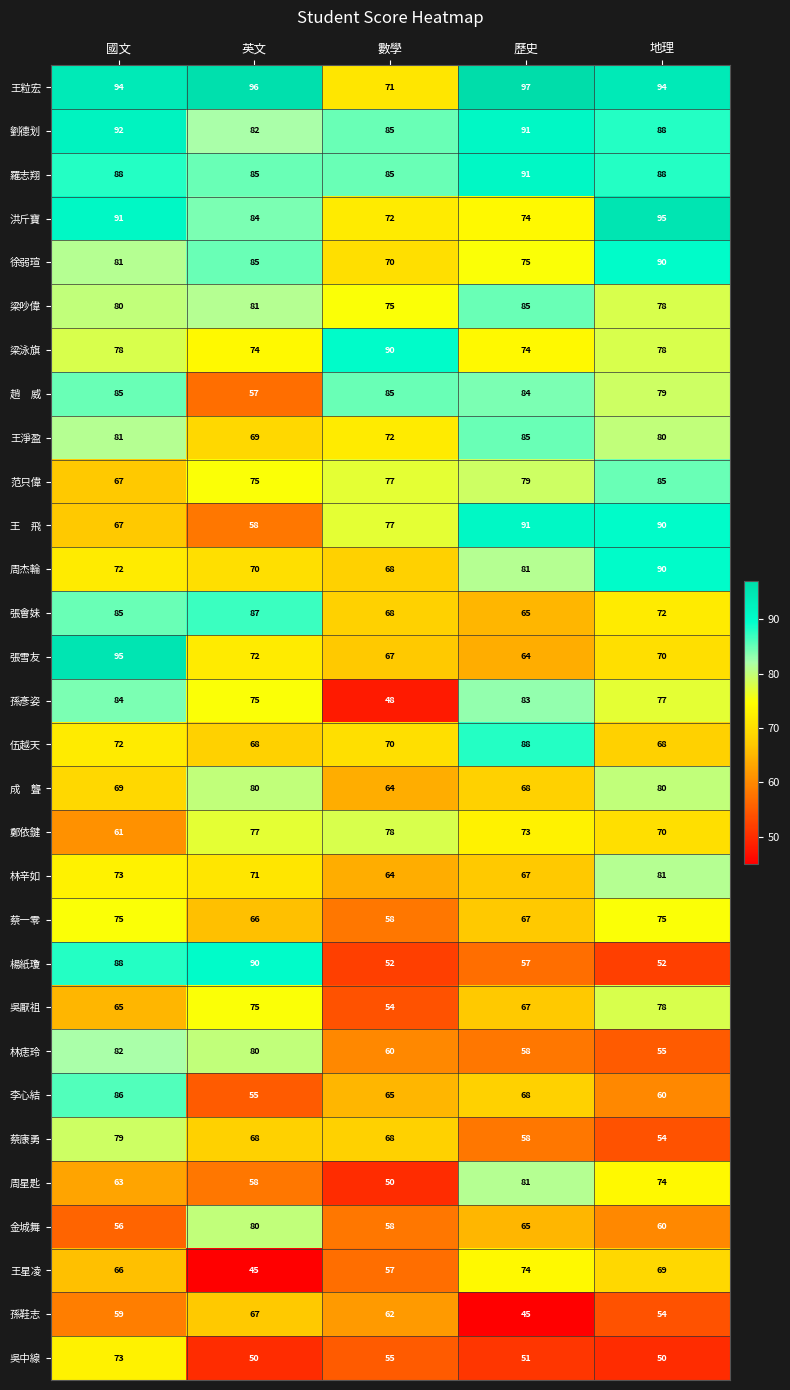

Rank the categories by 孫彥姿 value from lowest to highest.

數學, 英文, 地理, 歷史, 國文